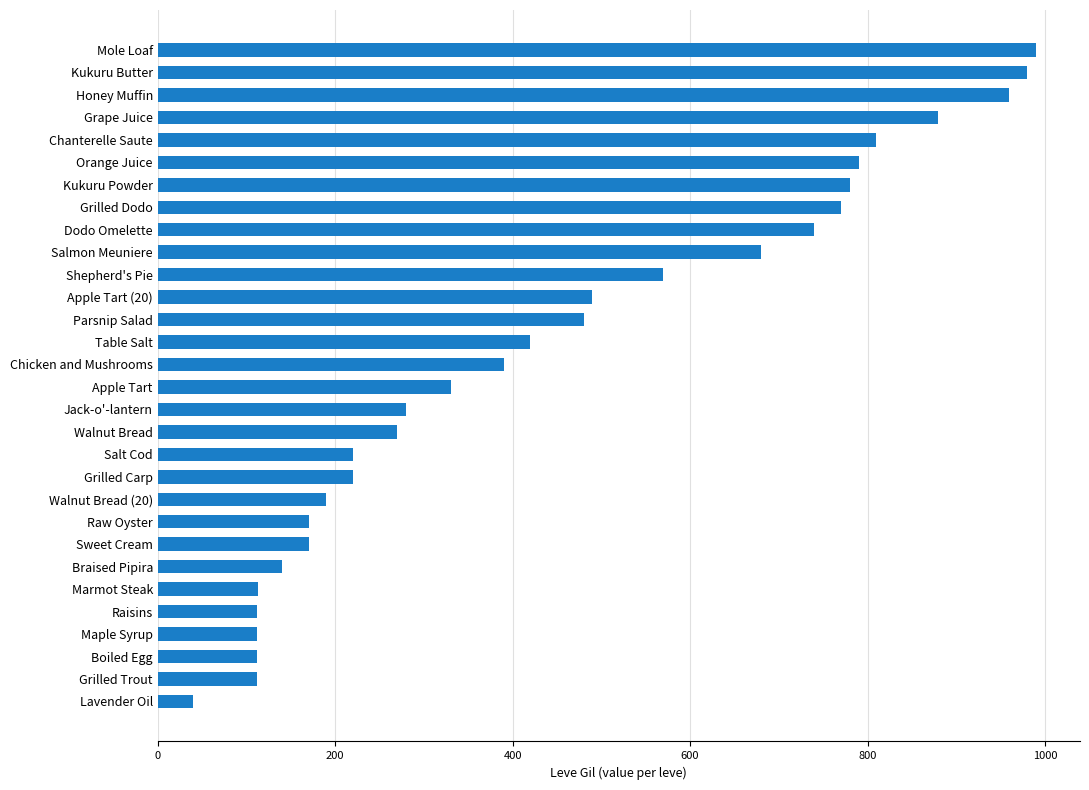

What is the change in value from Salt Cod to Walnut Bread?

+50